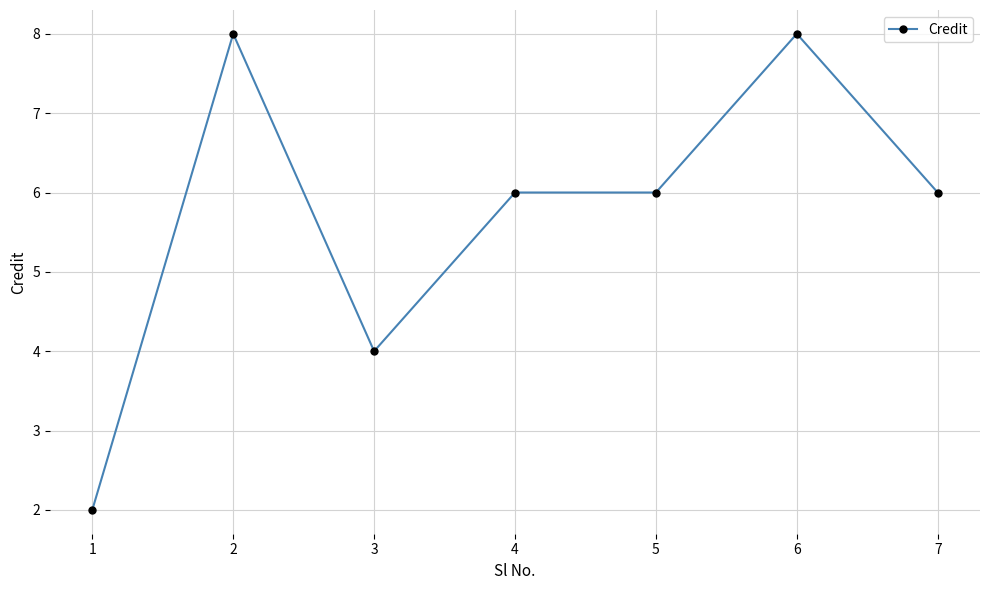

What is the value of the 6th point from the left?

8